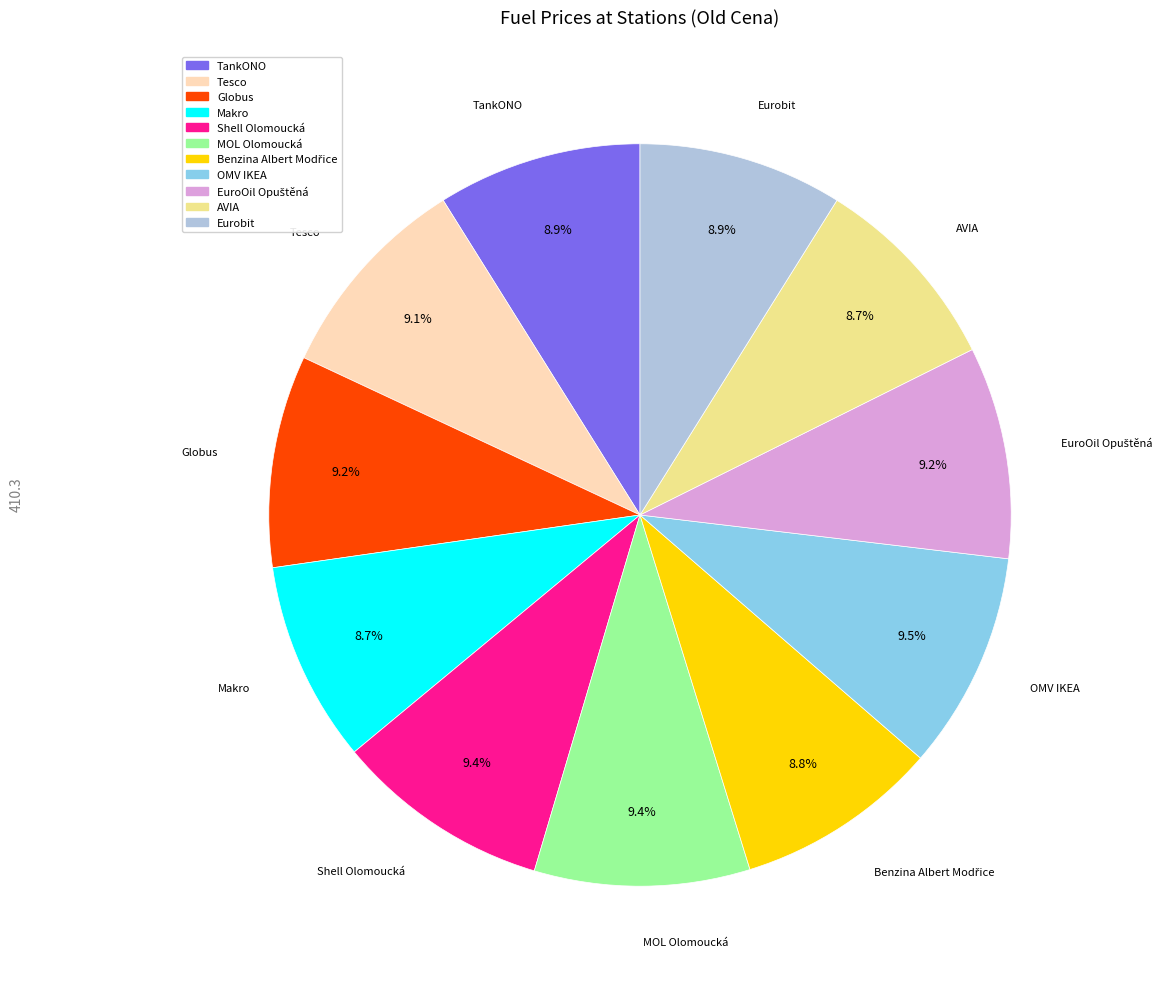

Which has a higher value, Shell Olomoucká or Makro?

Shell Olomoucká